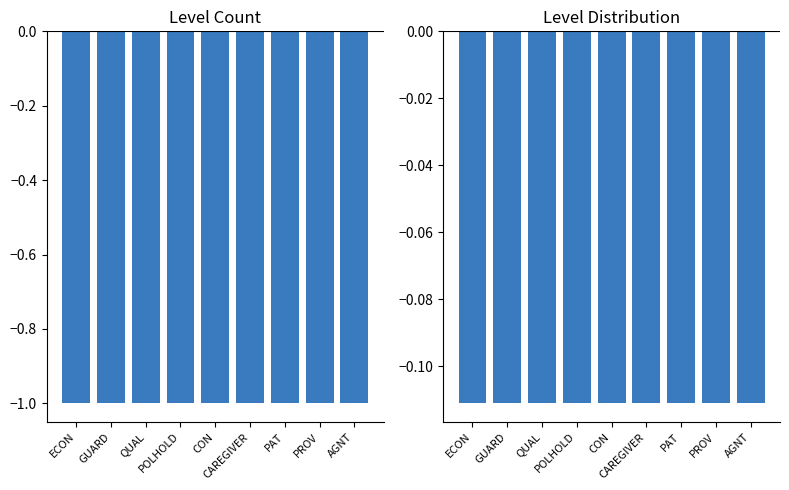

What is the total value across all series at CAREGIVER?

-1.1